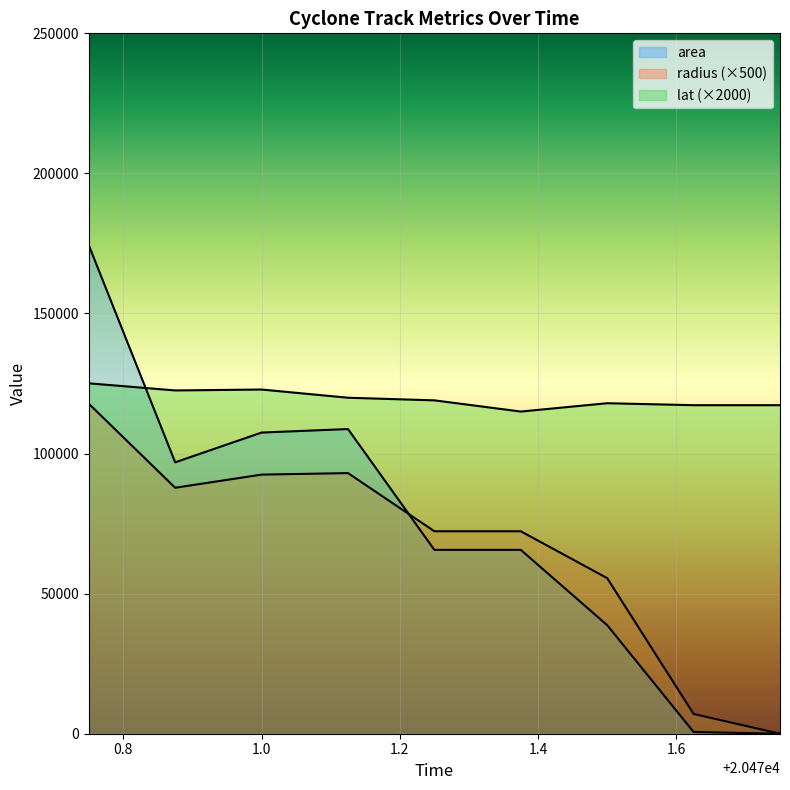

Between which two adjacent categories do radius and area first intersect?

20471.125 and 20471.25